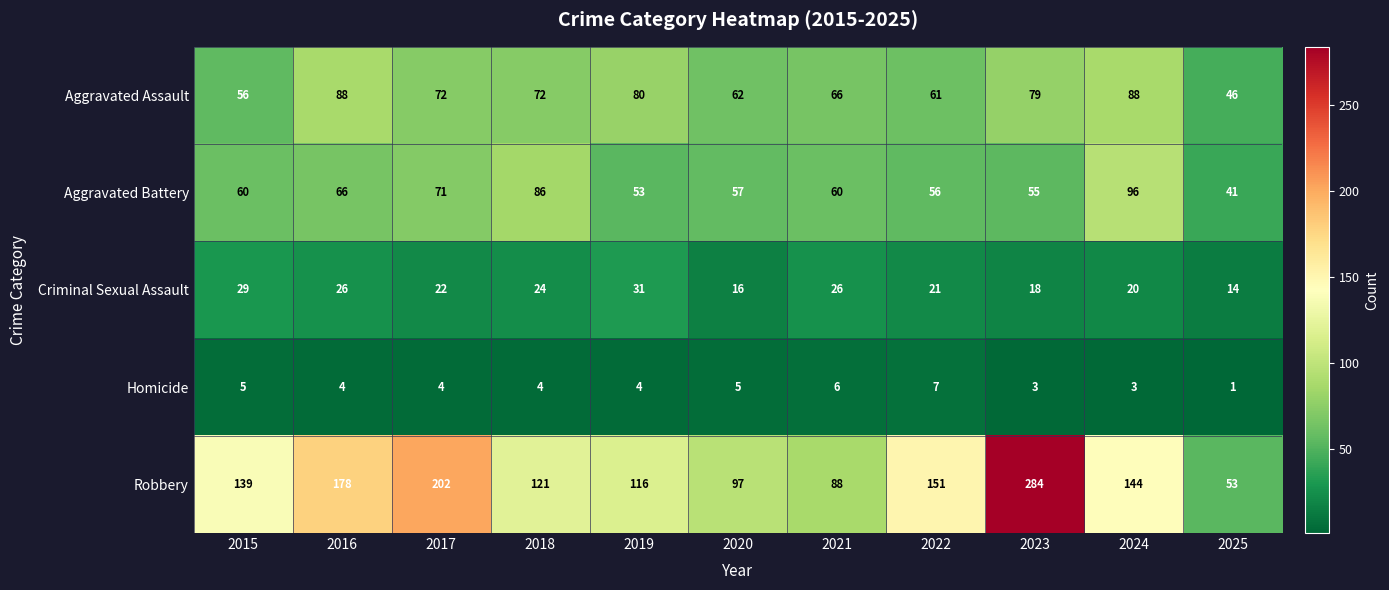

What is the difference between the maximum and minimum values in the Aggravated Battery series?

55